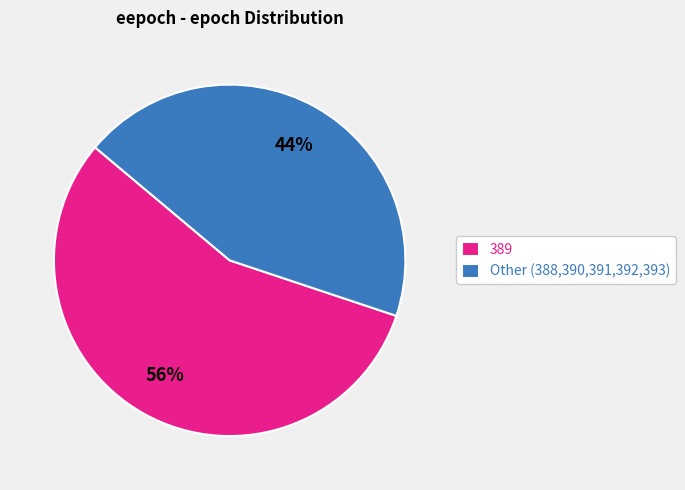

Is there any slice that represents more than half of the pie?

Yes